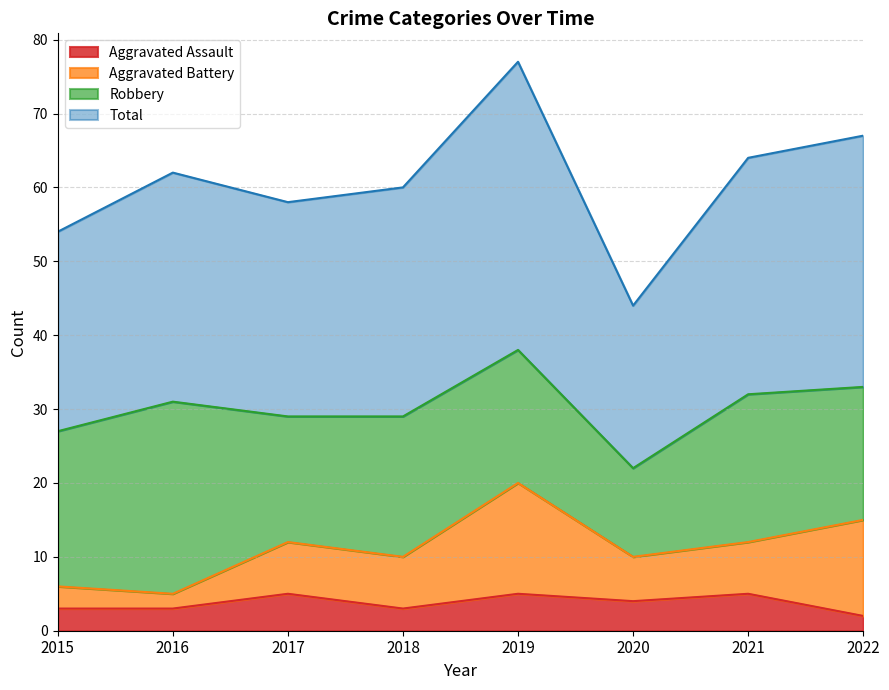

What is the difference between the Total values at 2016 and 2021?

2